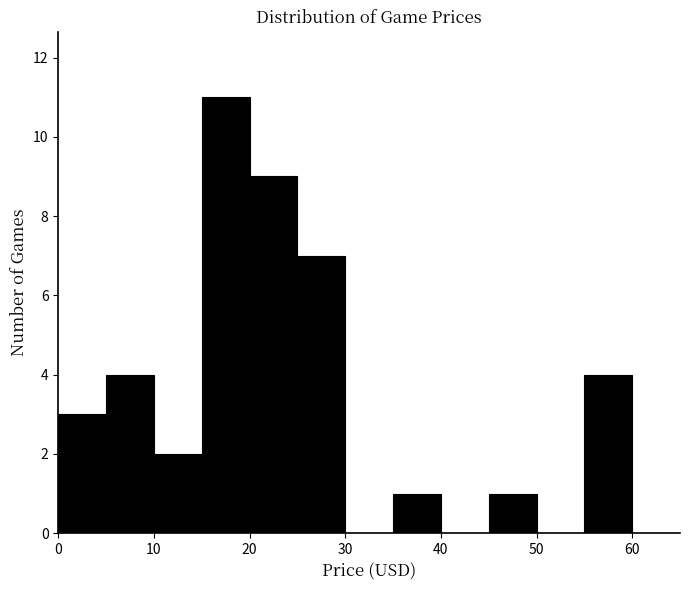

Which range on the x-axis has the tallest bar?

15 to 20